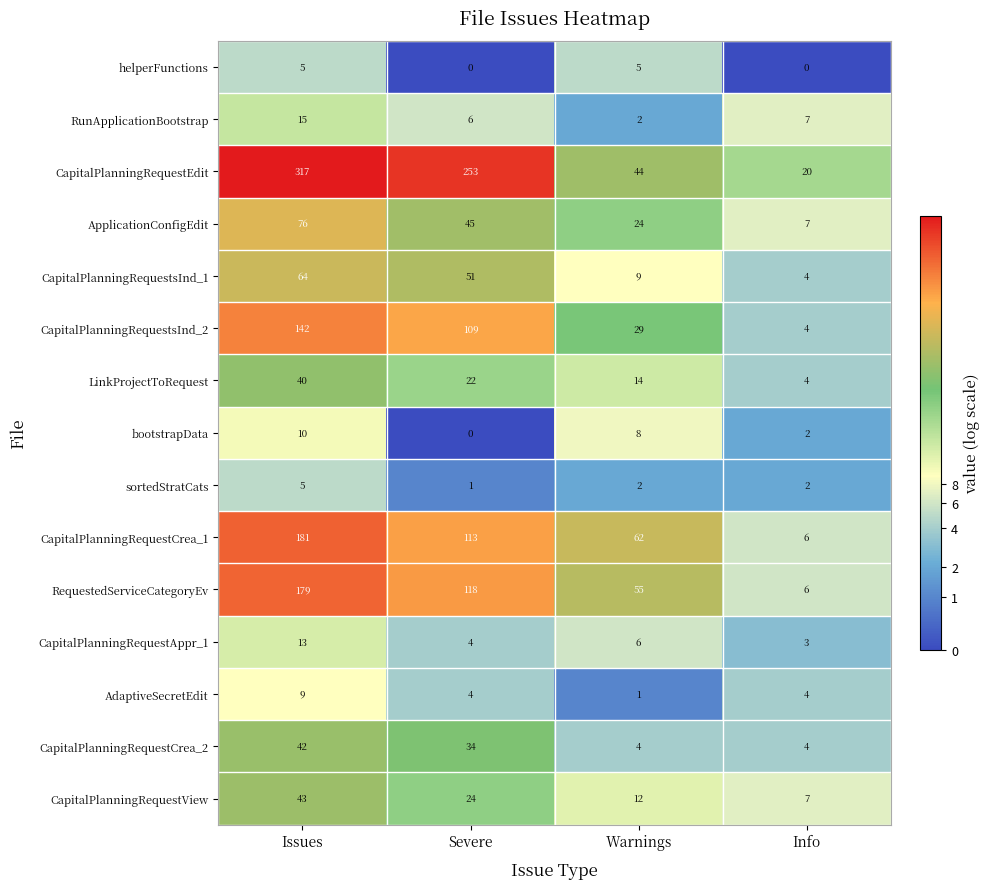

Count the number of data series in this chart.

15